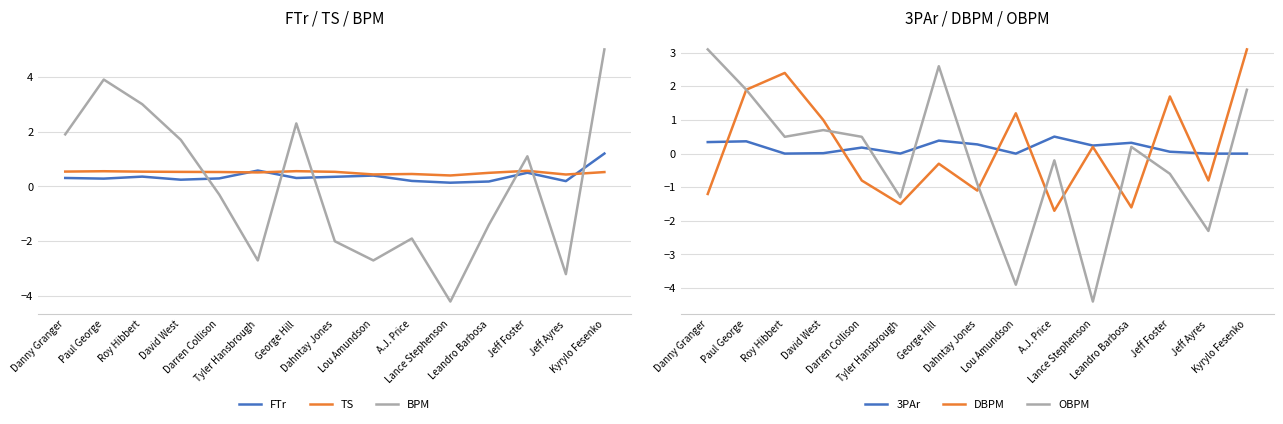

Between David West and Jeff Ayres, which series saw the biggest shift?

BPM